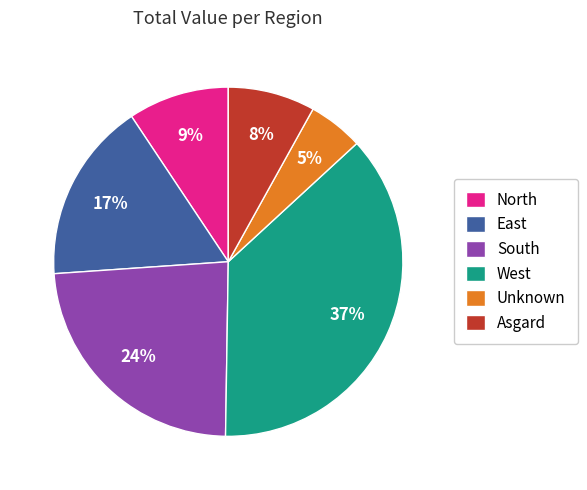

Rank the categories by value from highest to lowest.

West, South, East, North, Asgard, Unknown